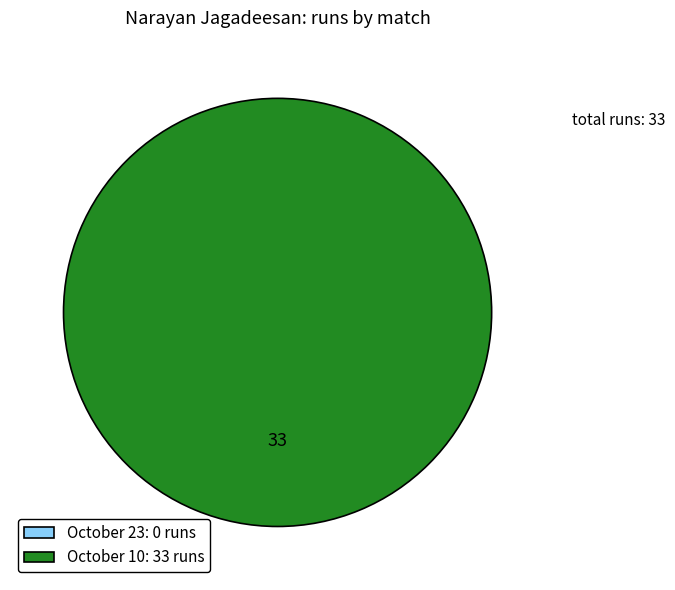

The October 10 slice represents 99% of the pie. True or false?

False